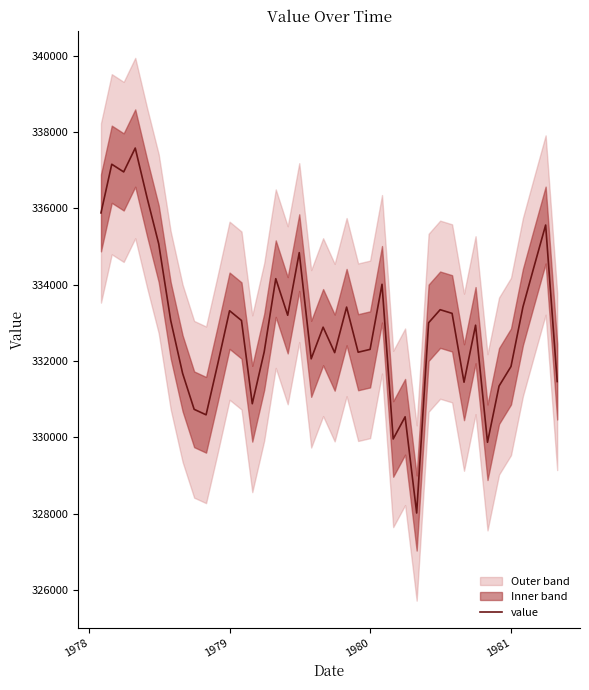

Is this an area chart (filled region under the line)?

No